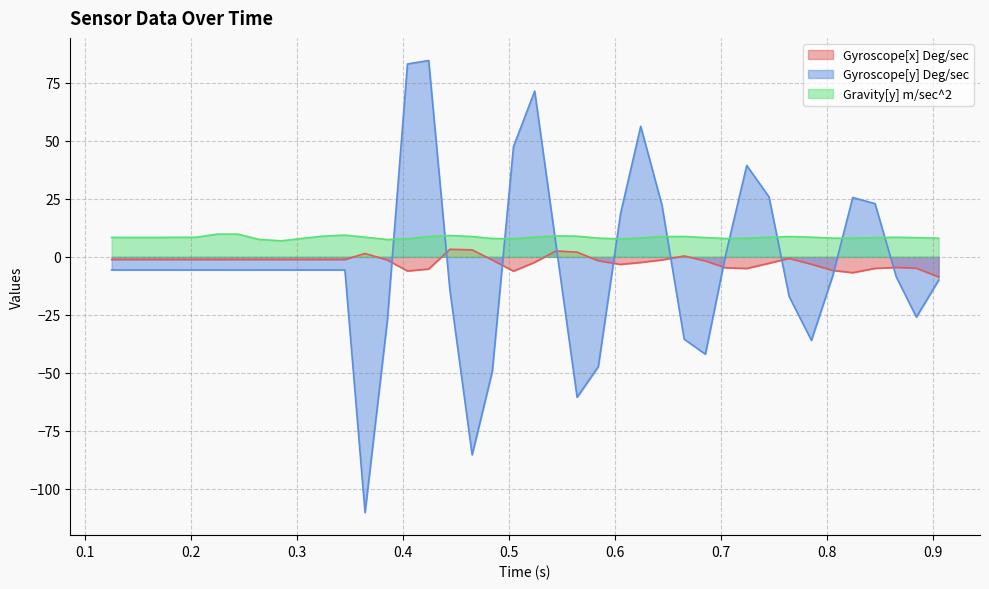

In Gravity[y] m/sec^2, how many points are higher than both neighbors (excluding endpoints)?

6